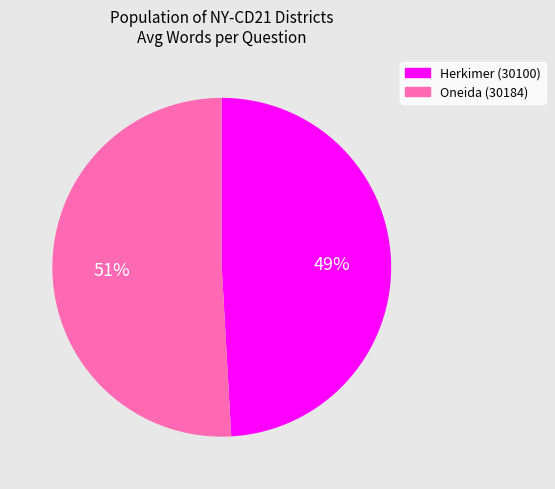

Approximately how many times larger is the value at Herkimer (30100) compared to Oneida (30184)?

1.0